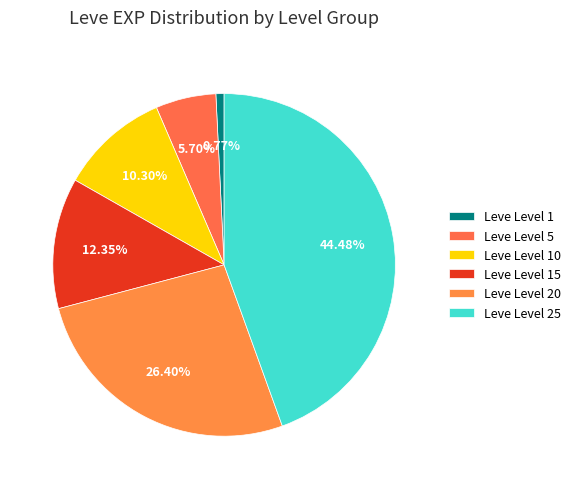

Is the sum of Leve Level 5 and Leve Level 1 greater than half?

No